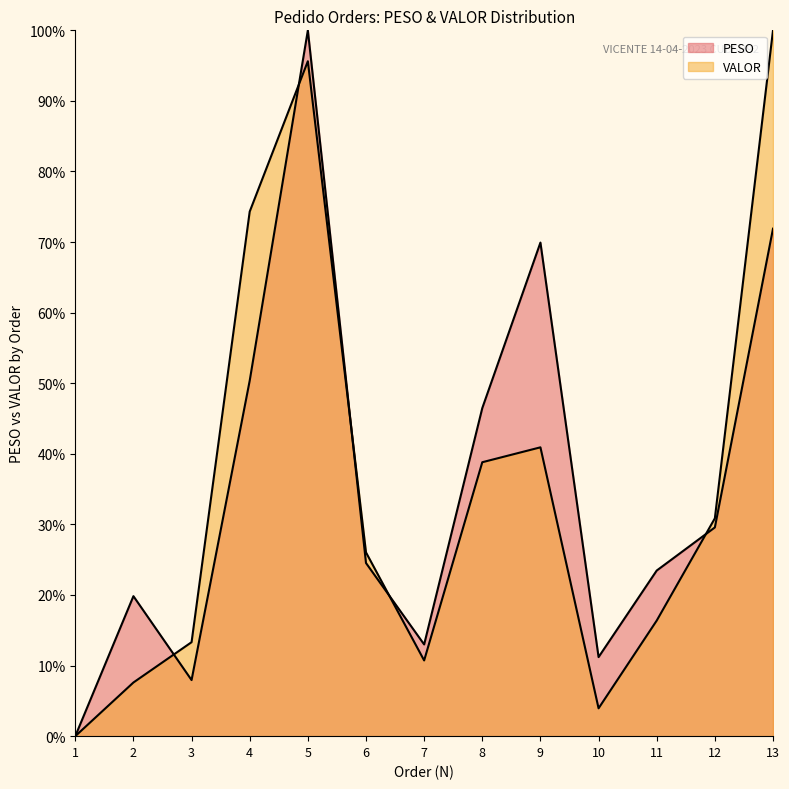

Between which two adjacent categories do VALOR and PESO first intersect?

2 and 3